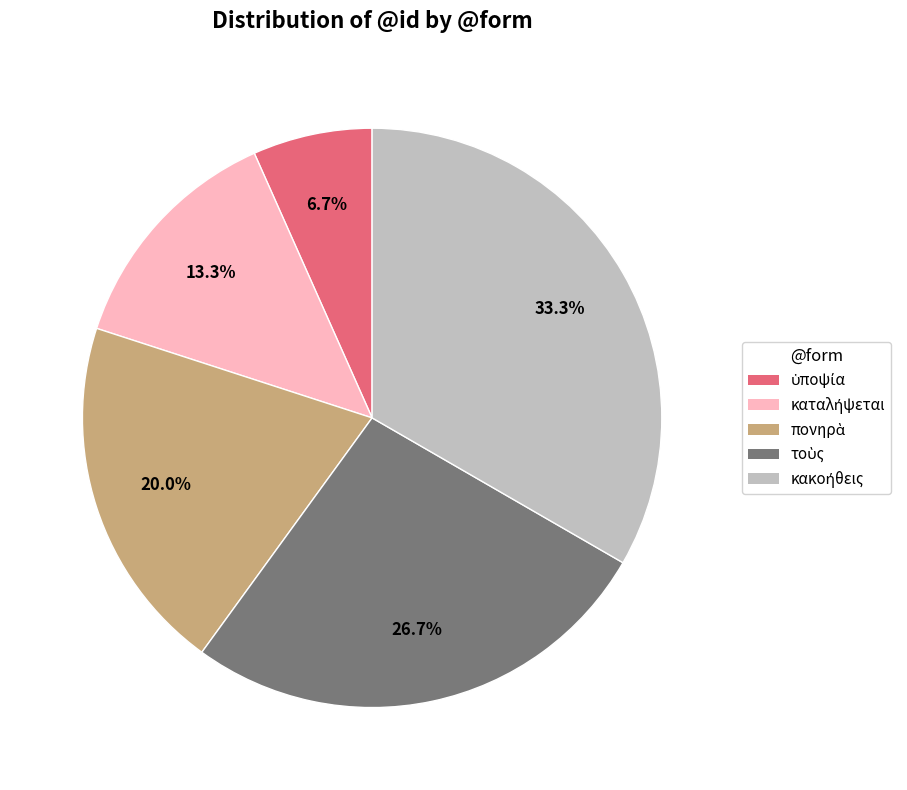

Count the number of slices in the pie.

5